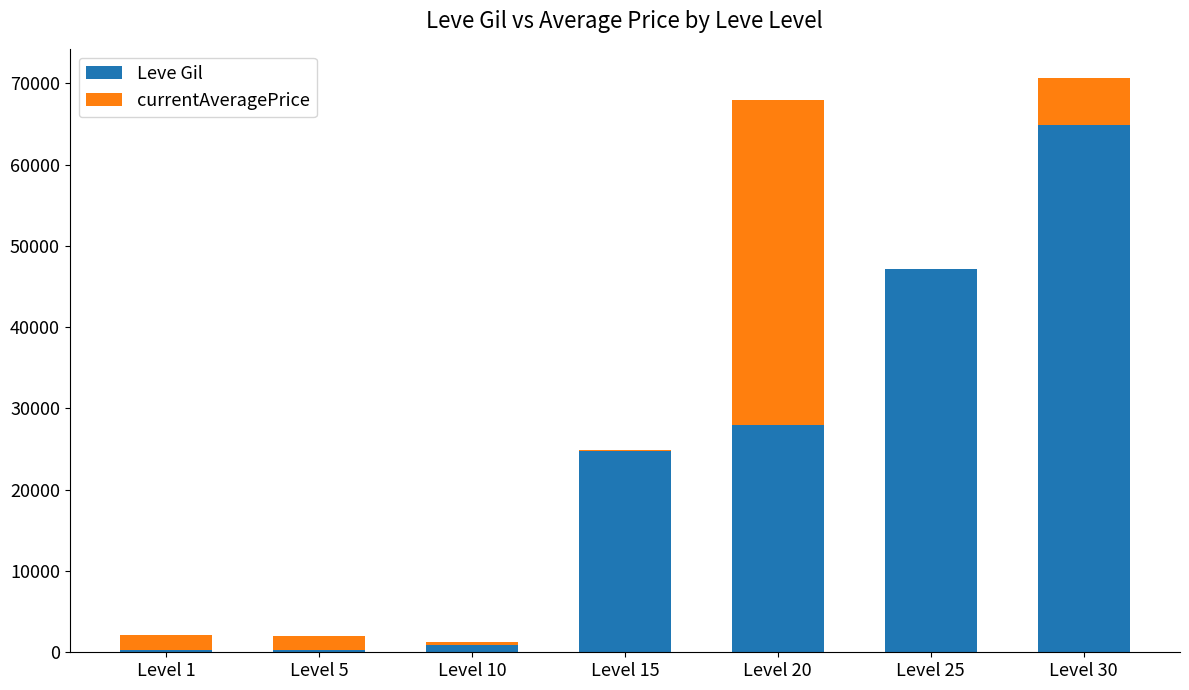

What are all the series names shown in the legend?

Leve Gil, currentAveragePrice